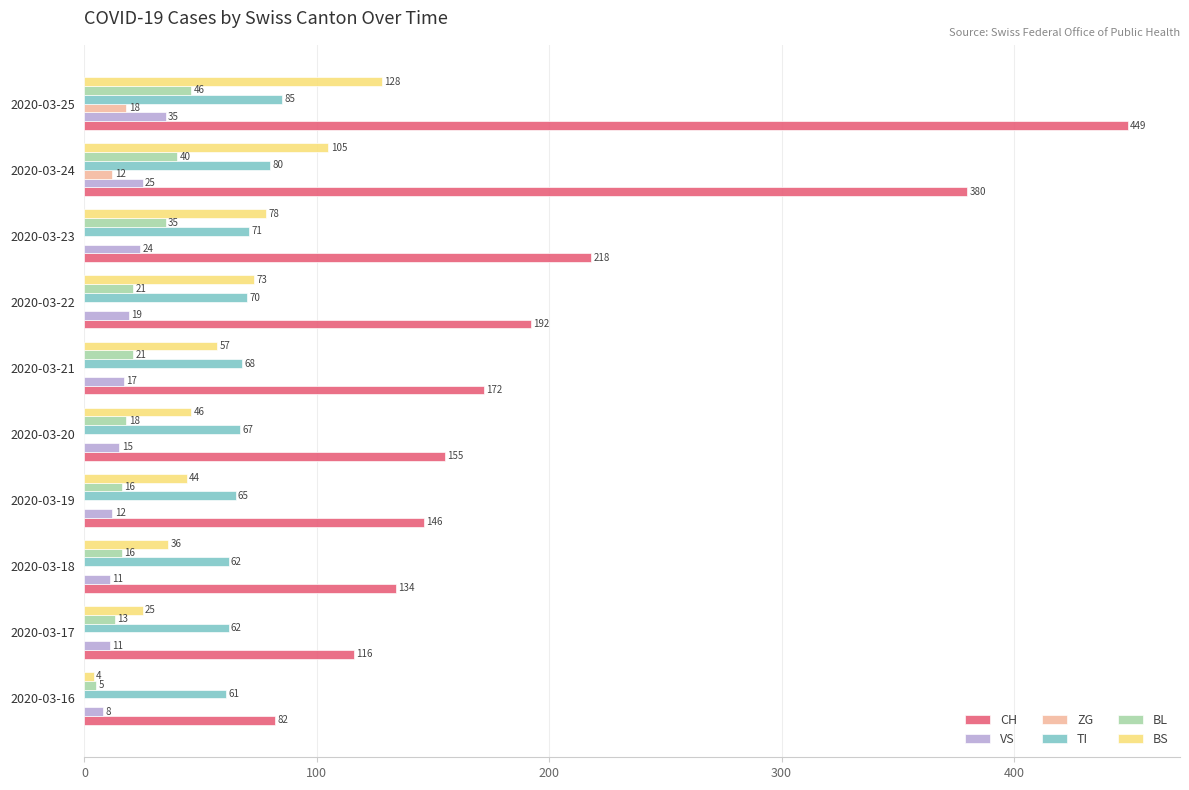

At which label does BS reach its peak?

2020-03-25